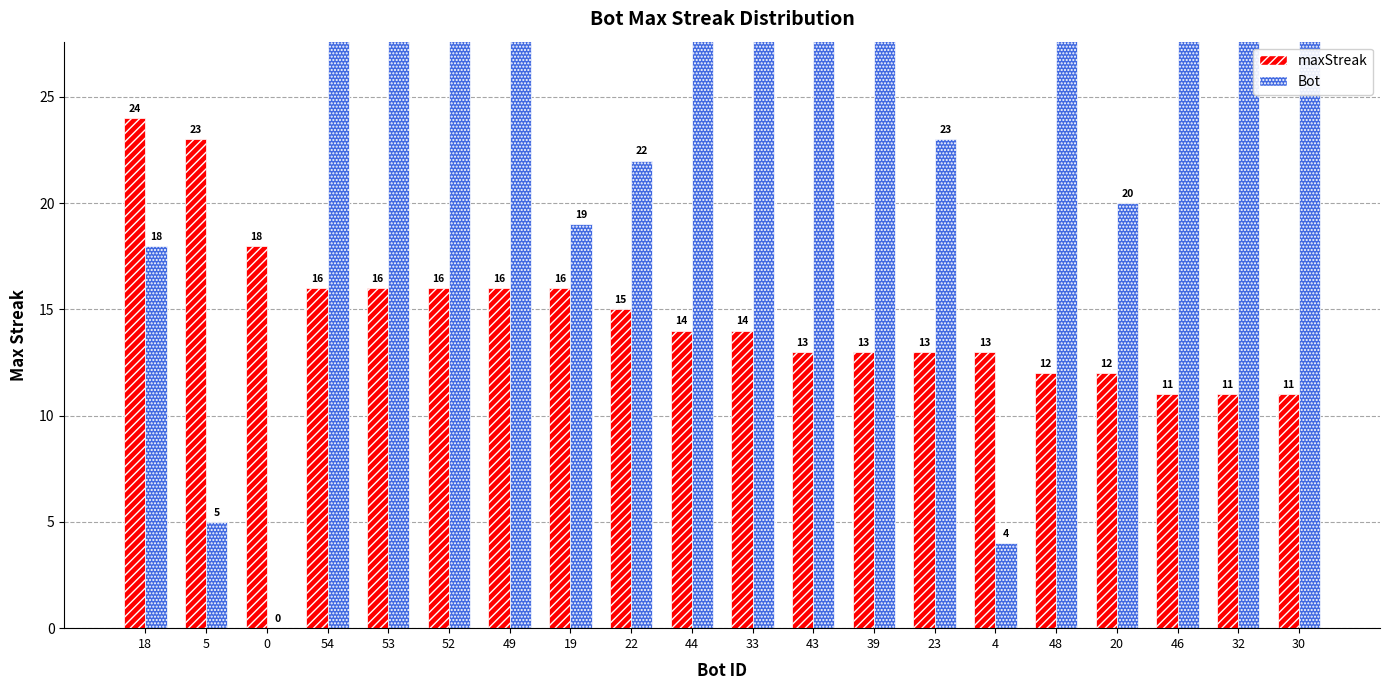

How many groups of bars are there?

20